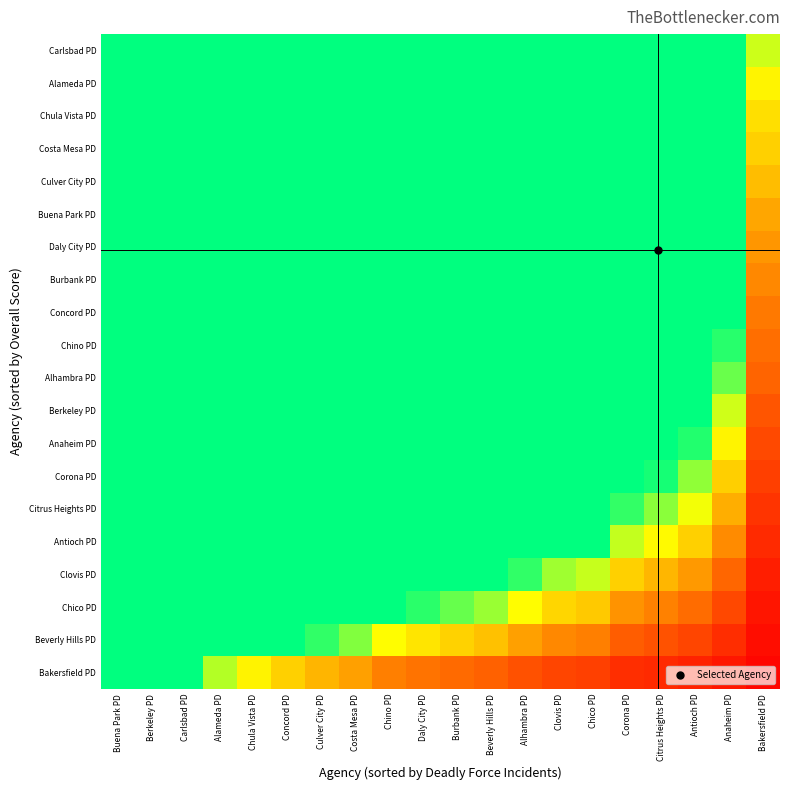

Which category has the highest value across all series?

Buena Park PD